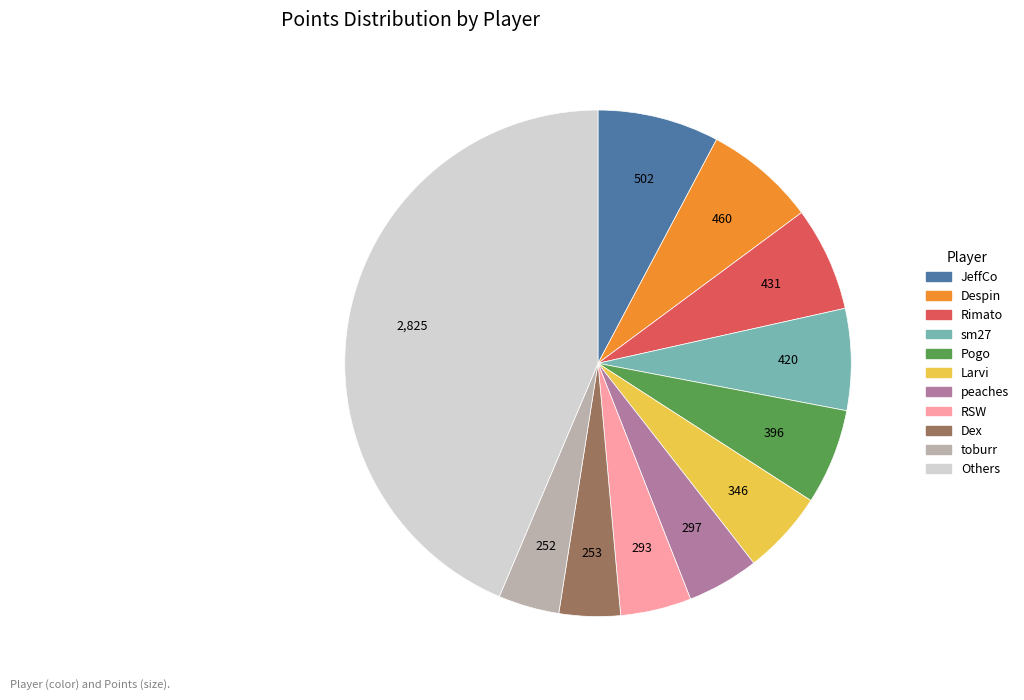

Does any single category account for the majority?

No